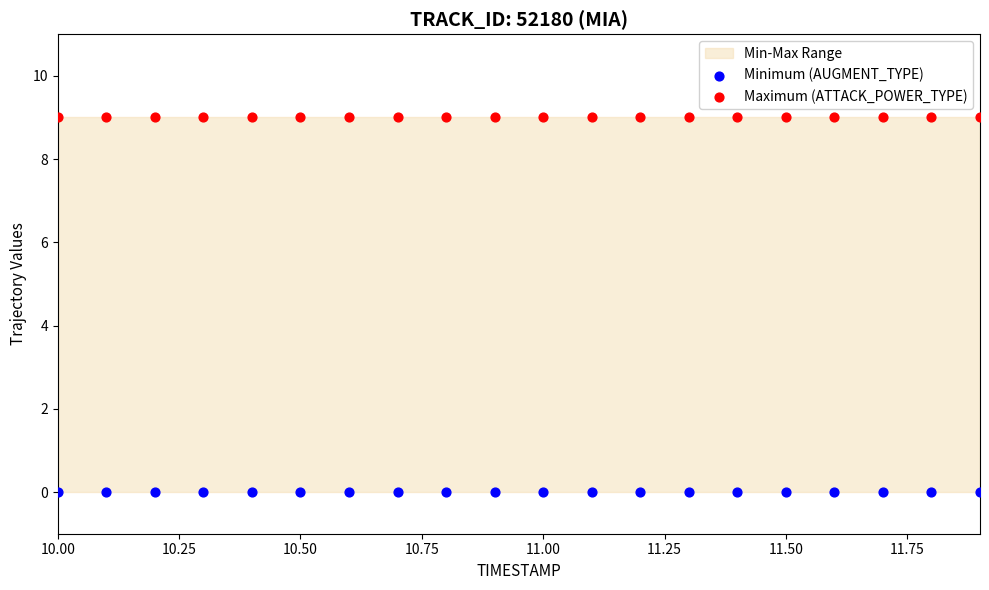

Which series contains the lowest Y value?

Minimum (AUGMENT_TYPE)